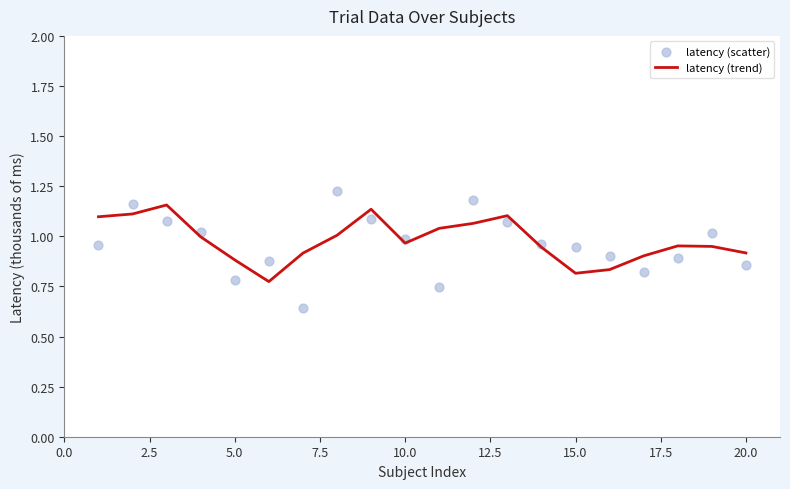

What are all the series names shown in the legend?

latency (trend), latency (scatter)